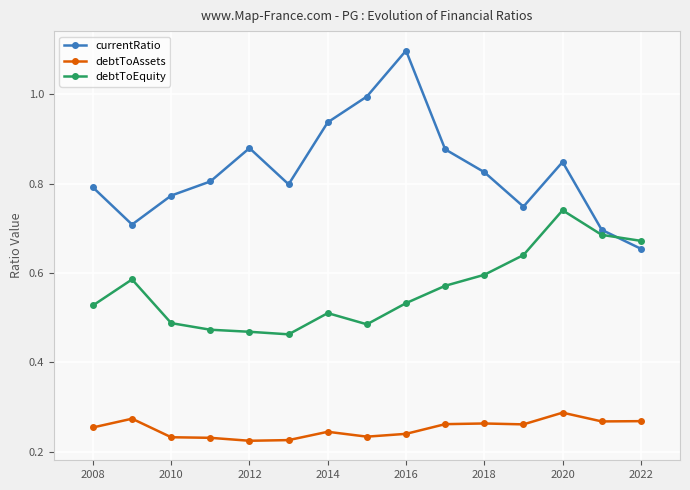

At how many categories does at least one series exceed 0?

15